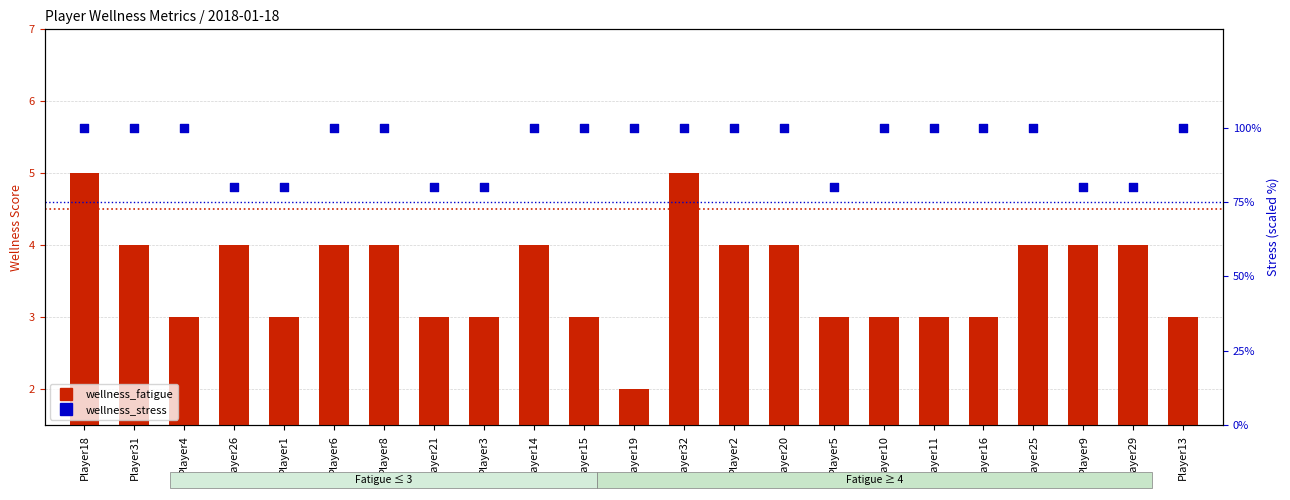

What are all the series names shown in the legend?

wellness_fatigue, wellness_stress